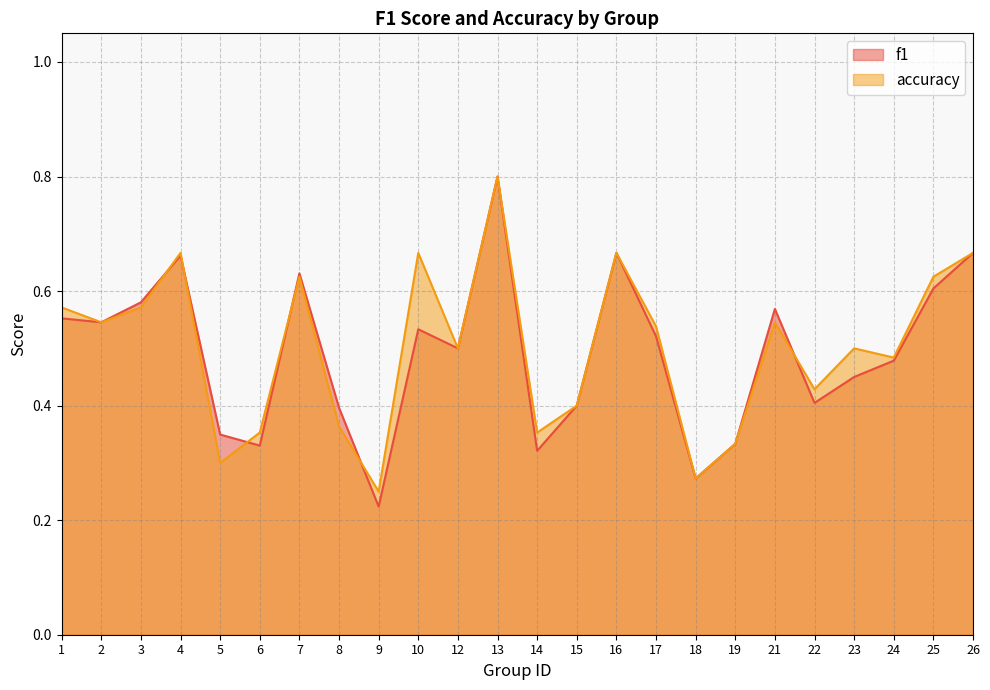

How many lines are shown in the chart?

2